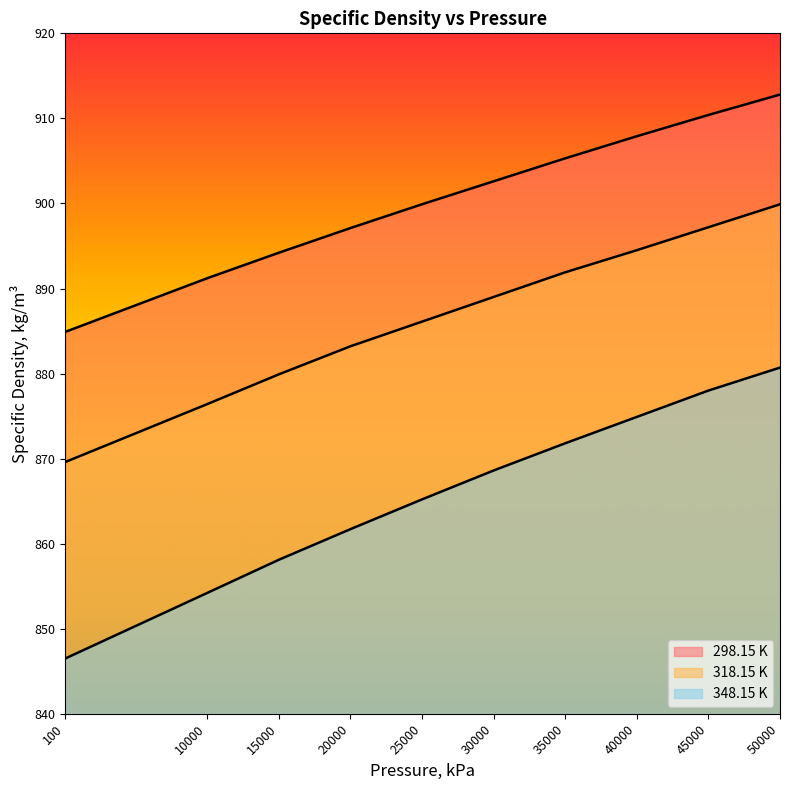

Rank the series by their average value, from lowest to highest.

348.15 K, 318.15 K, 298.15 K